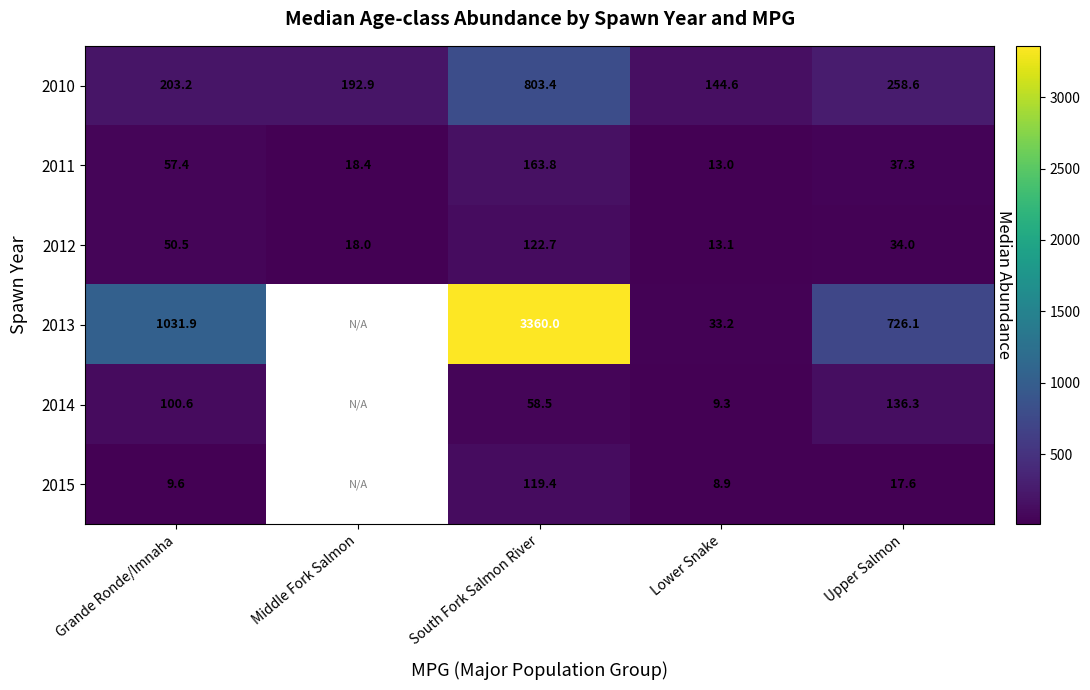

At which label is 2012 closest to 67?

Grande Ronde/Imnaha